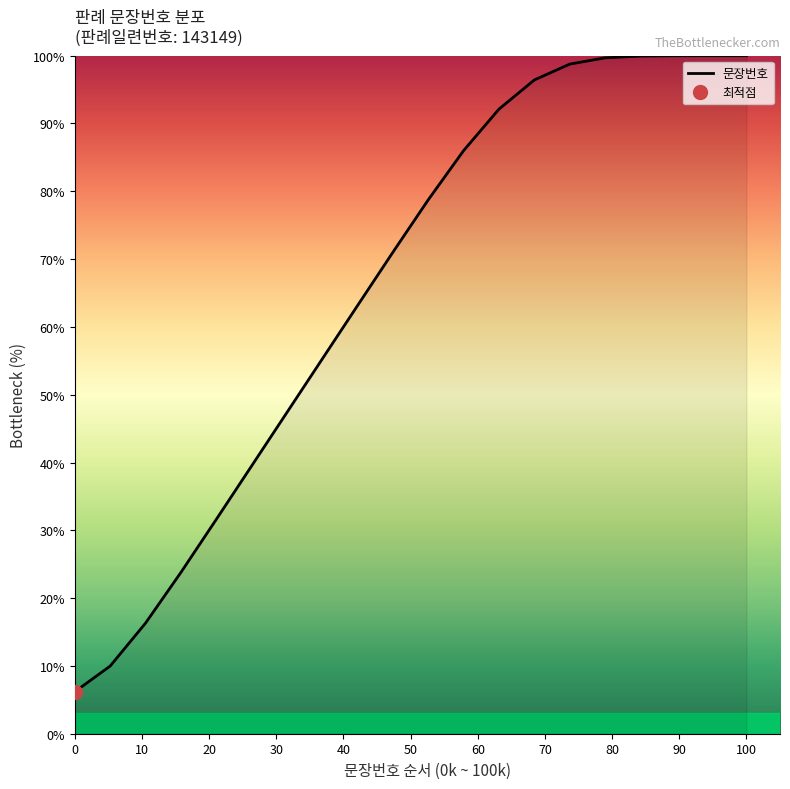

The 문장번호 series shows 55.6 at 100. True or false?

False